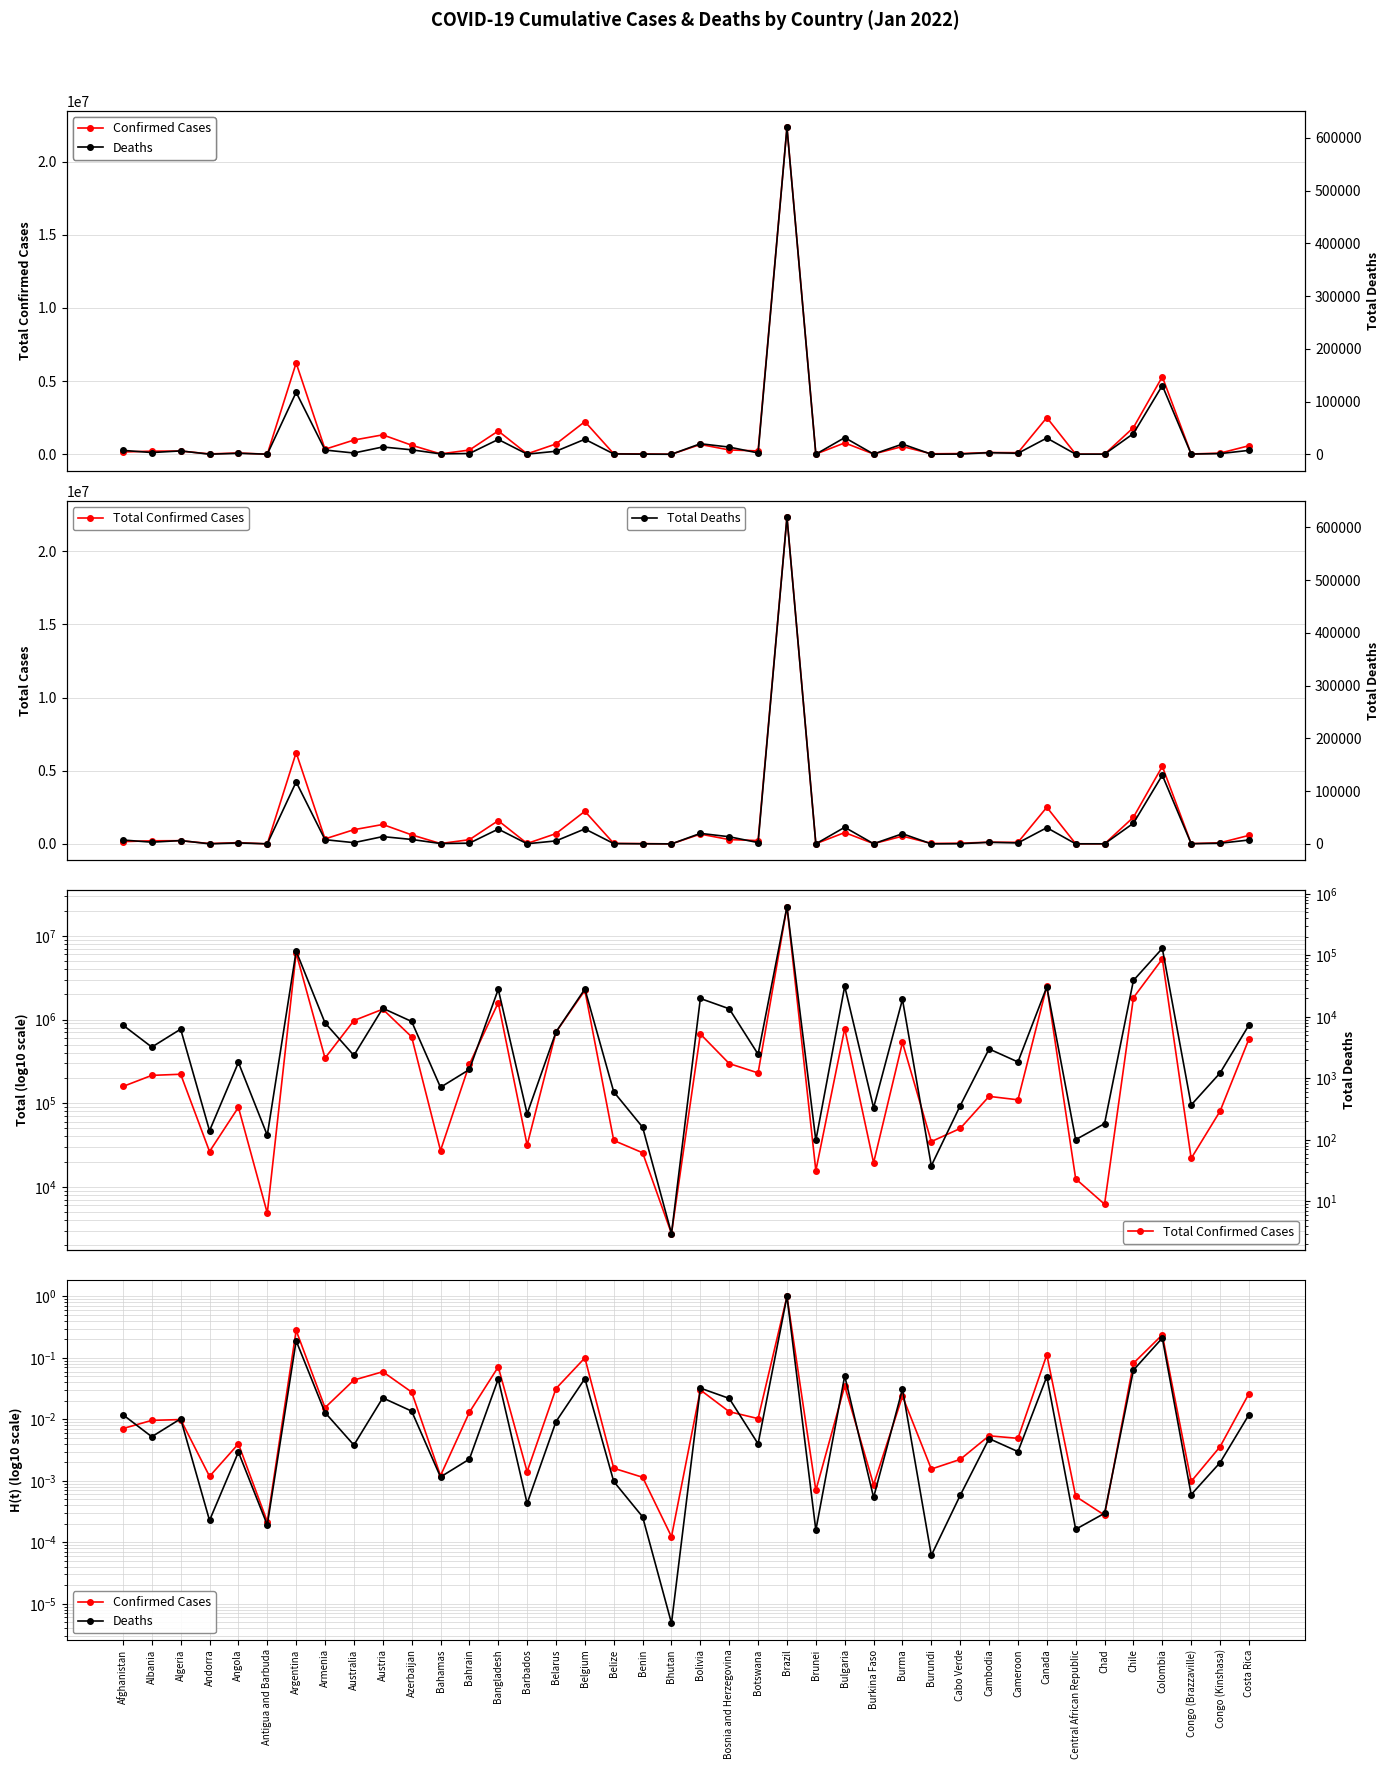

Which category has the lowest value across all series?

Bhutan